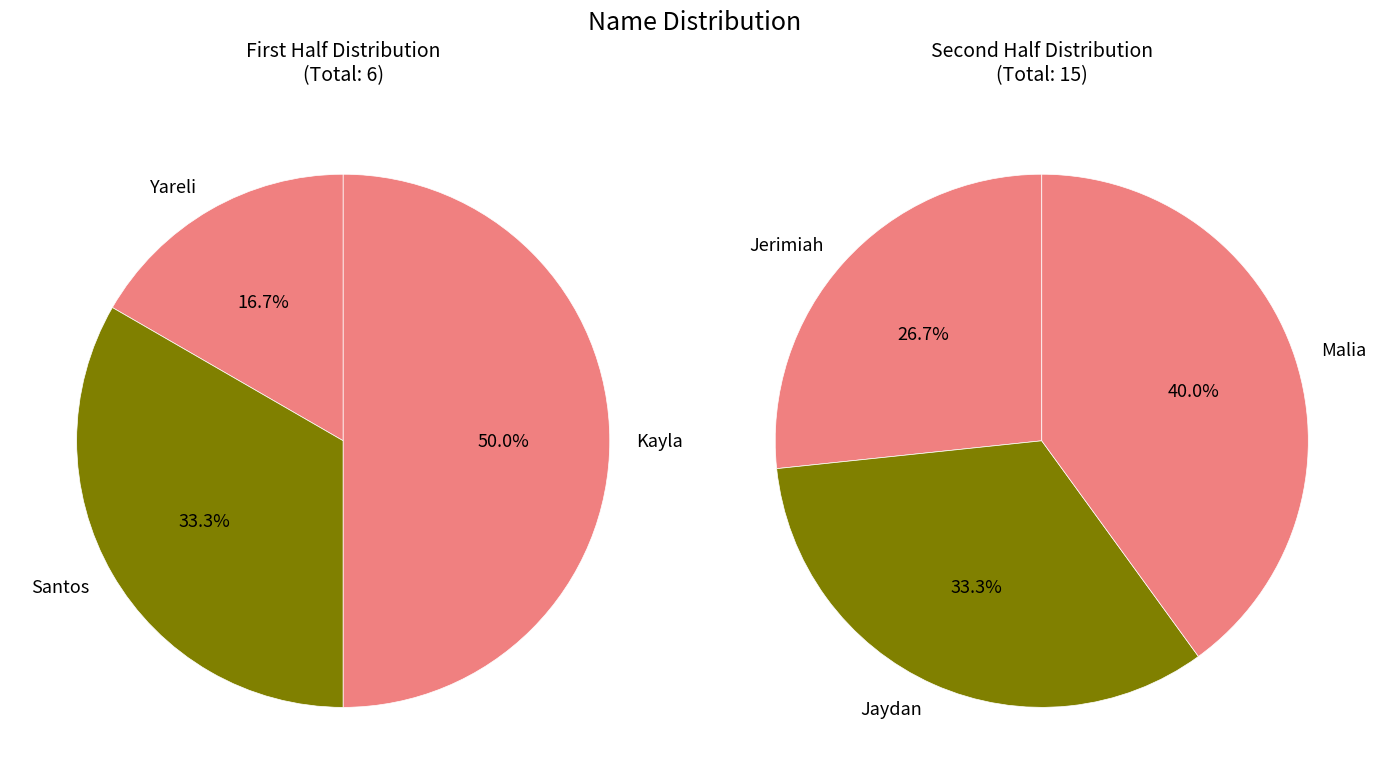

Which category has the biggest portion of the pie?

Malia